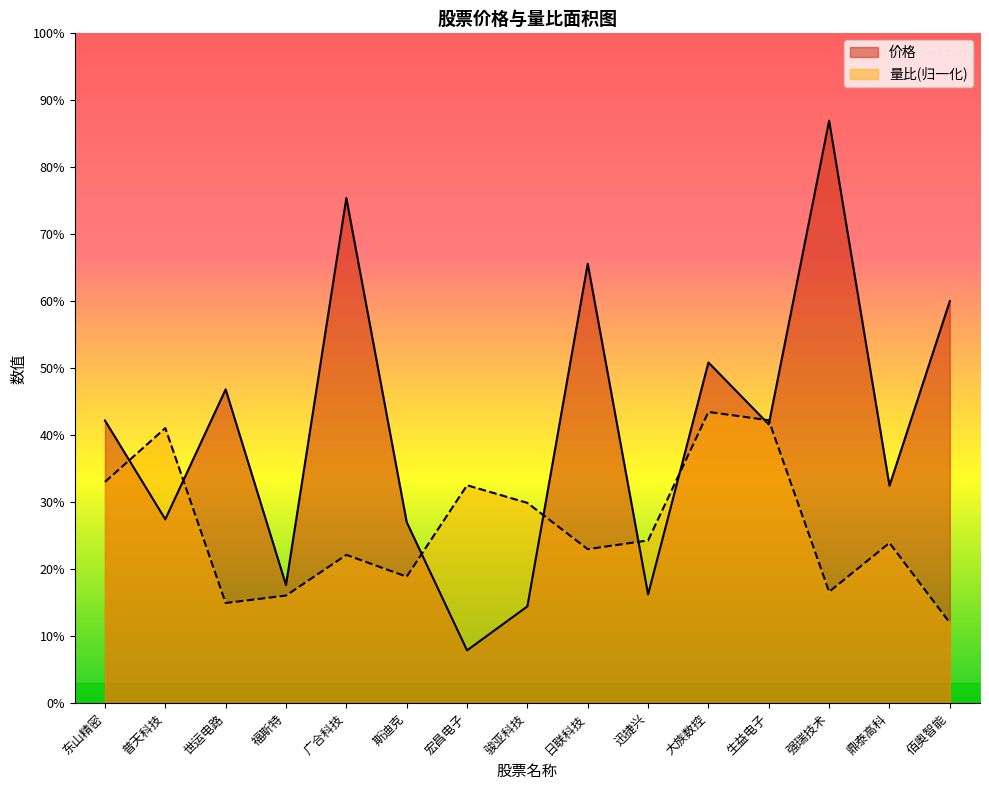

After their last crossing, which series has the higher values: 量比 or 价格?

价格